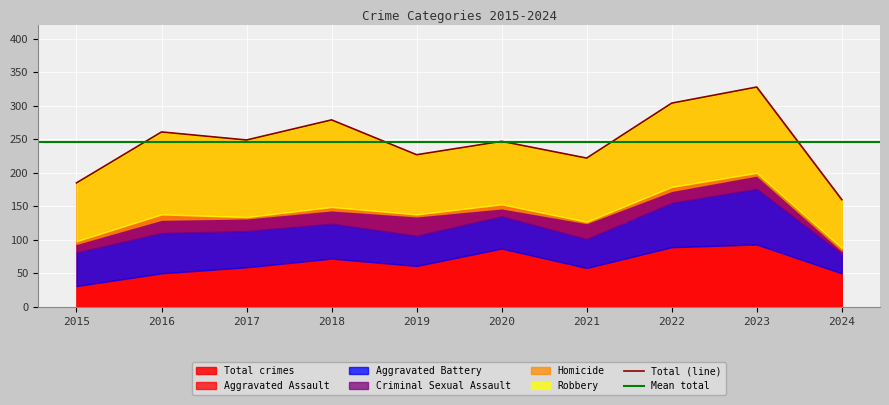

Which series changed the most between 2017 and 2022?

Aggravated Assault